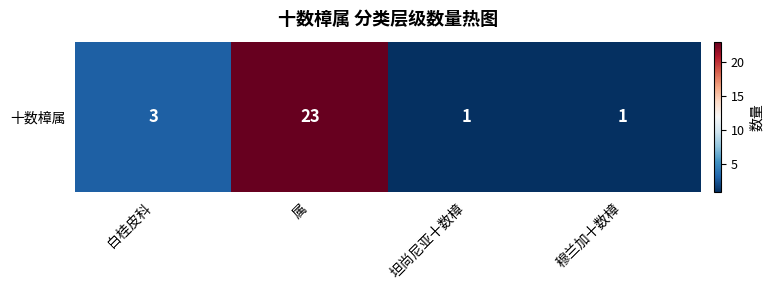

Rank the categories by value from highest to lowest.

属, 白桂皮科, 坦尚尼亚十数樟, 穆兰加十数樟